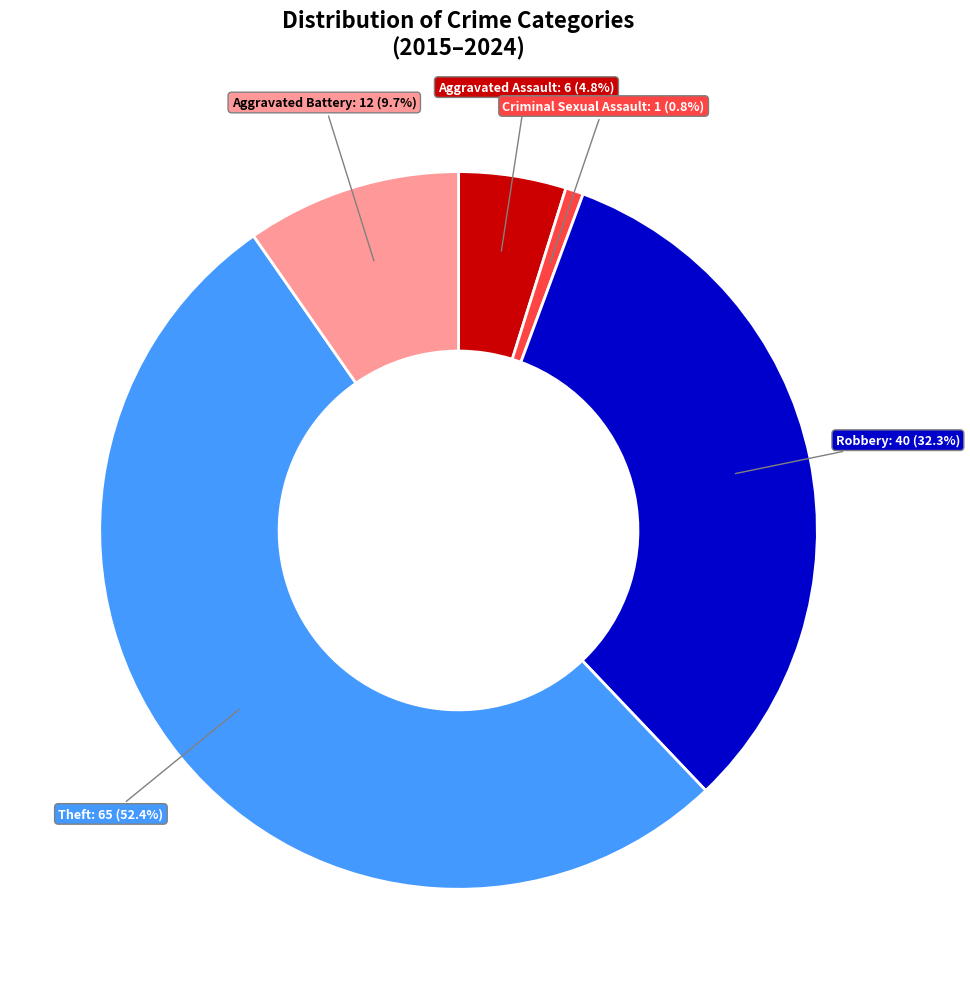

Is there any slice that represents more than half of the pie?

Yes